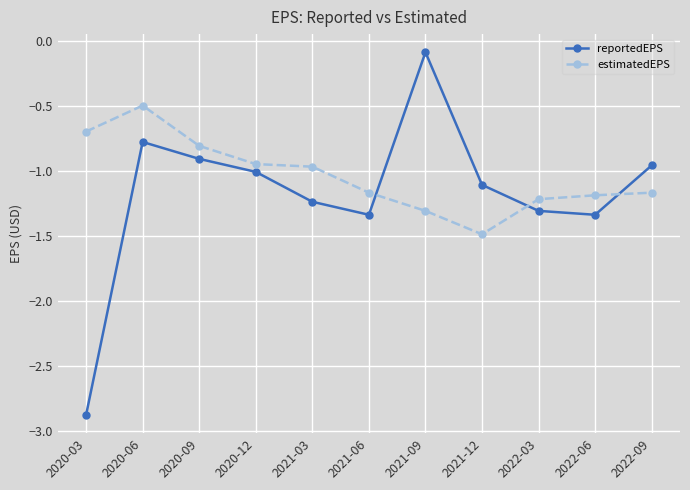

Count the number of data series in this chart.

2